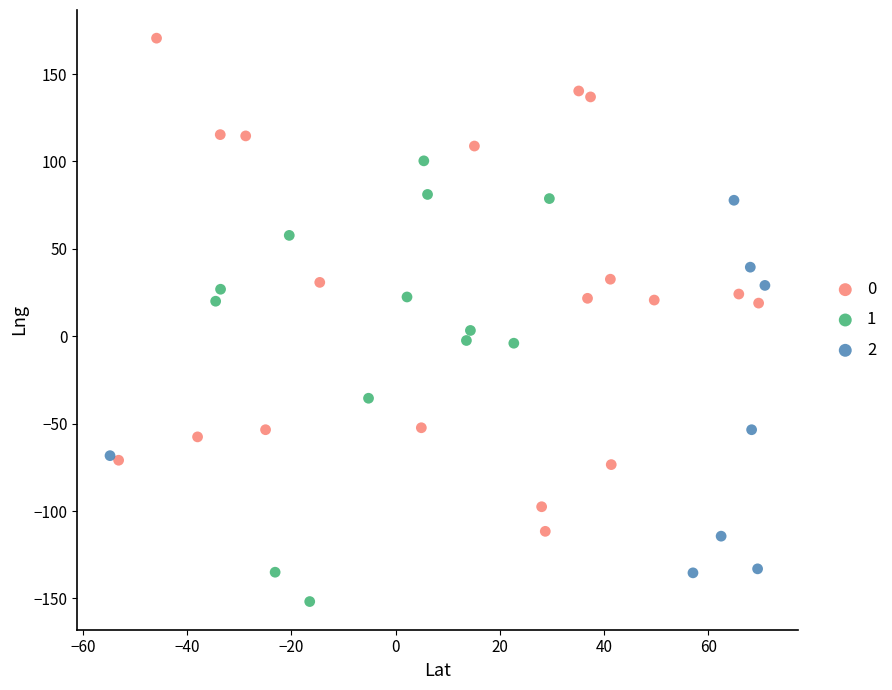

Which series reaches the minimum Y coordinate?

1